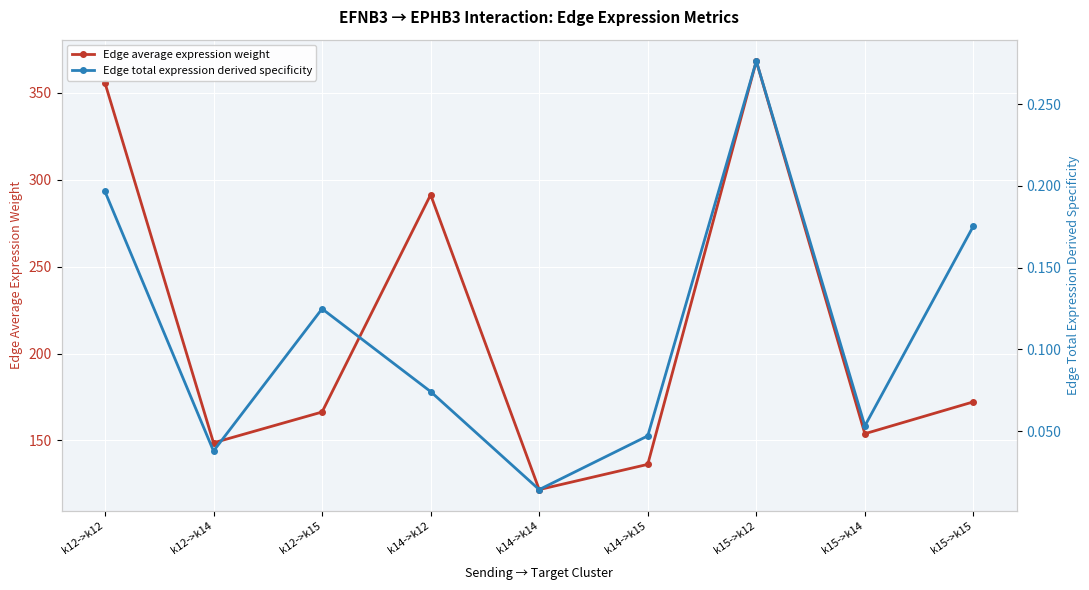

Rank the series by their average value, from highest to lowest.

Edge average expression weight, Edge total expression derived specificity